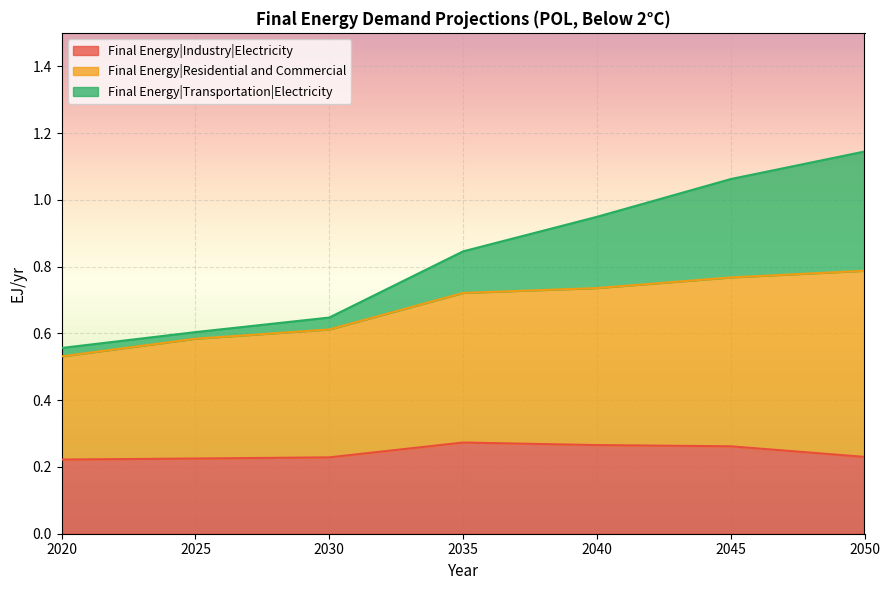

True or false: Final Energy|Residential and Commercial has a value of 0.1 at 2020.

False